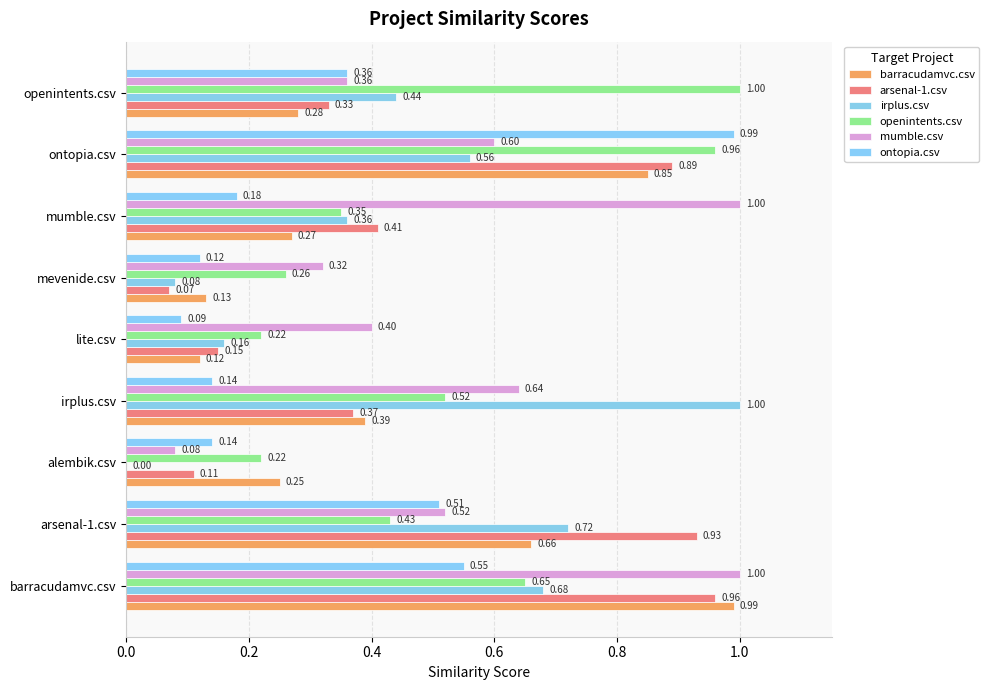

At which label is irplus.csv closest to 0?

alembik.csv